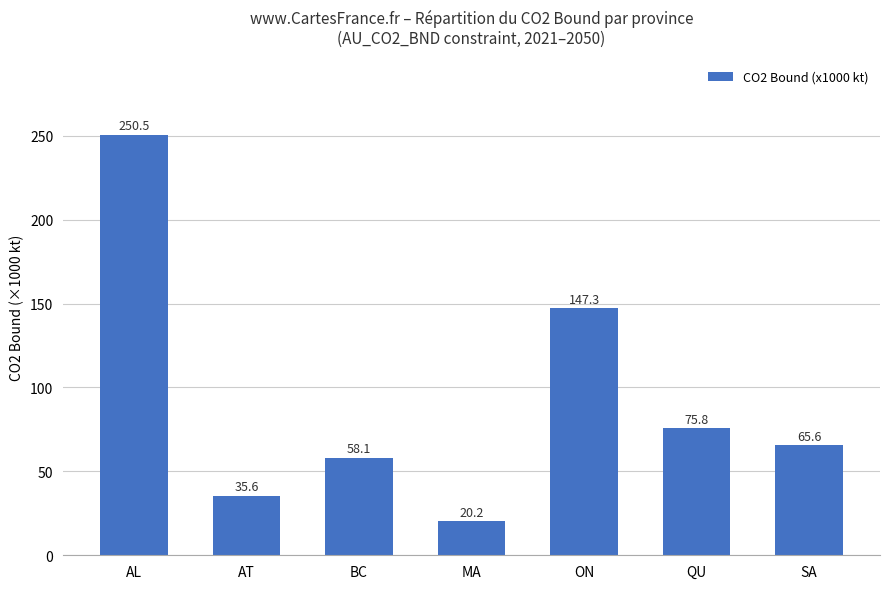

What is the change in value from AL to SA?

-184.8